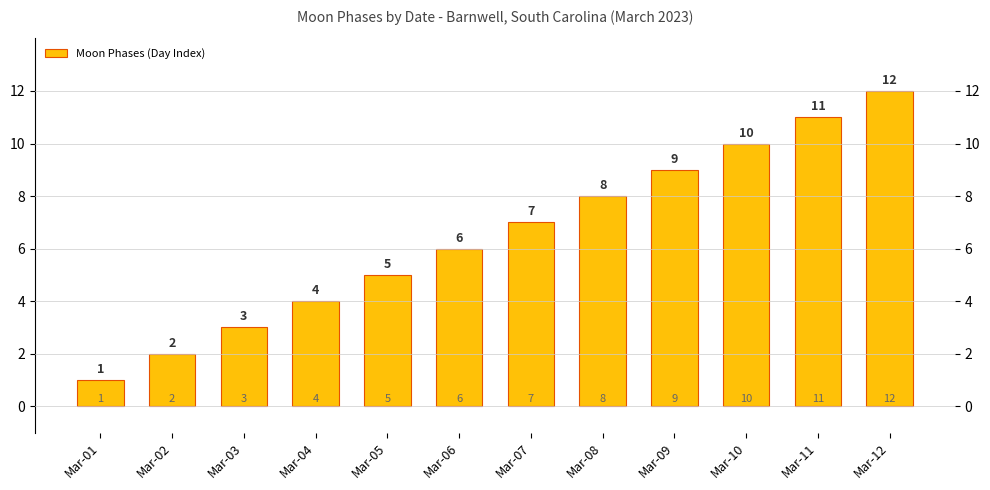

The chart shows a value of 10 at Mar-10. True or false?

True